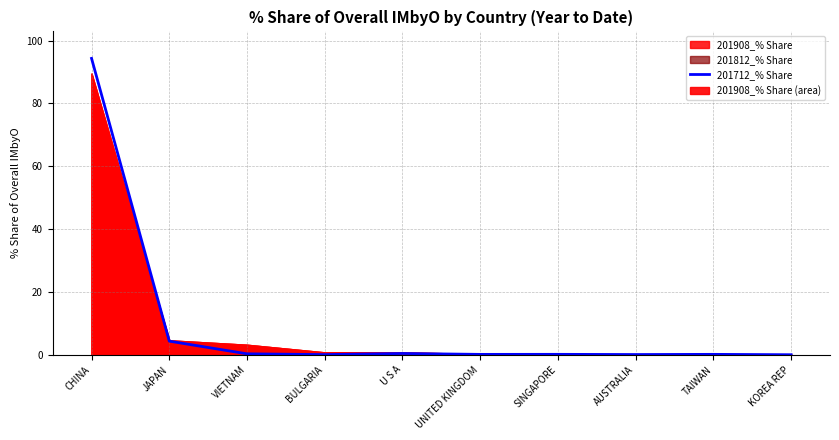

How many lines are shown in the chart?

1